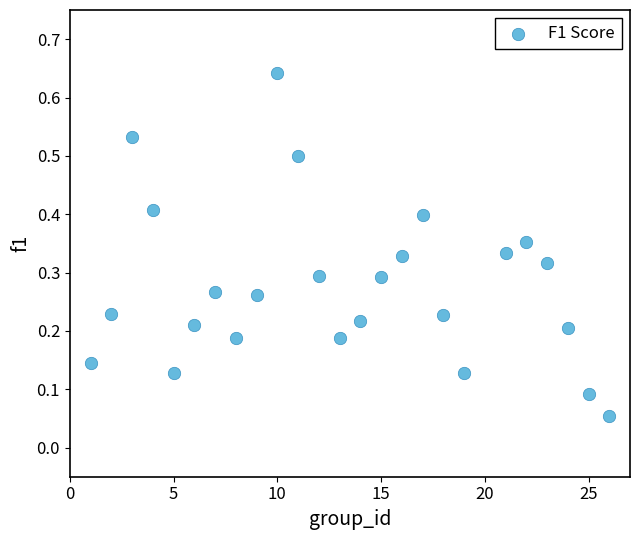

What is the range of X values (max minus min)?

25.0